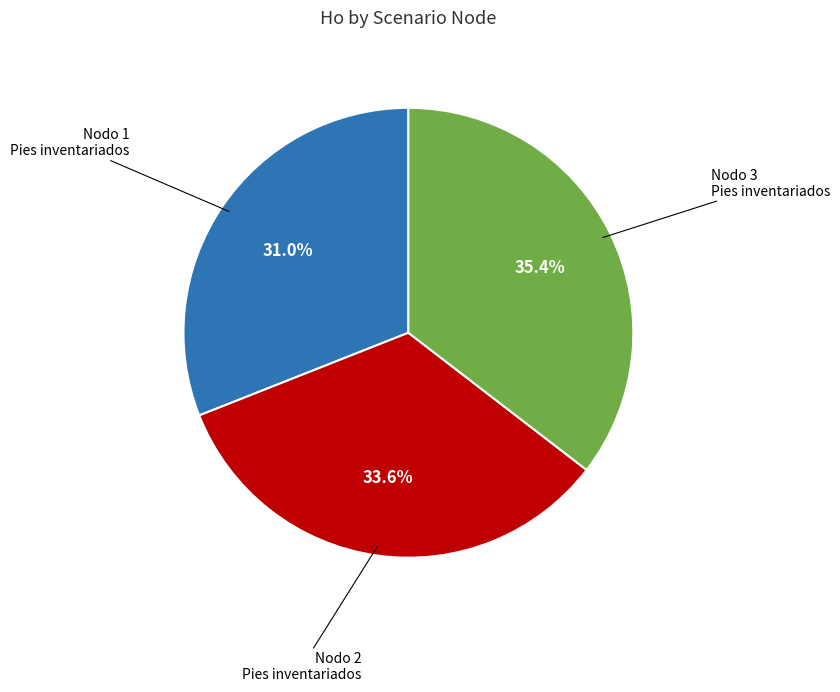

Is there any slice that represents more than half of the pie?

No